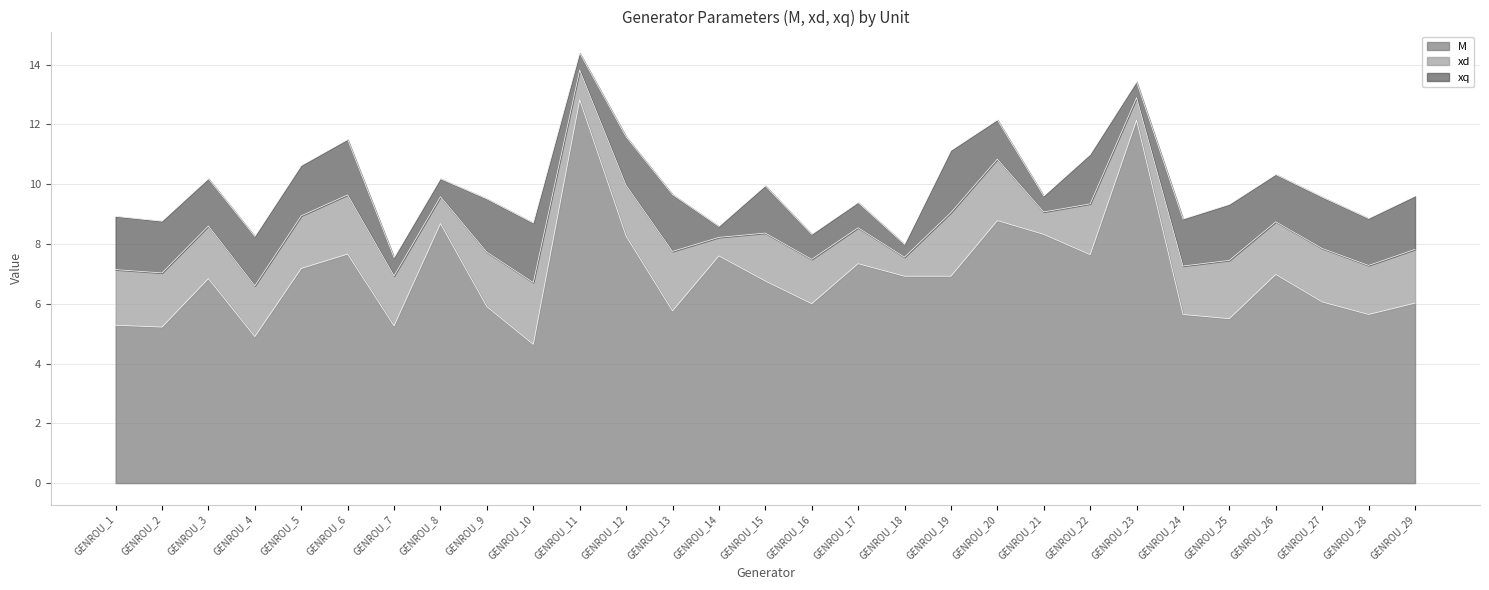

What is the sum of all xq values?

39.6